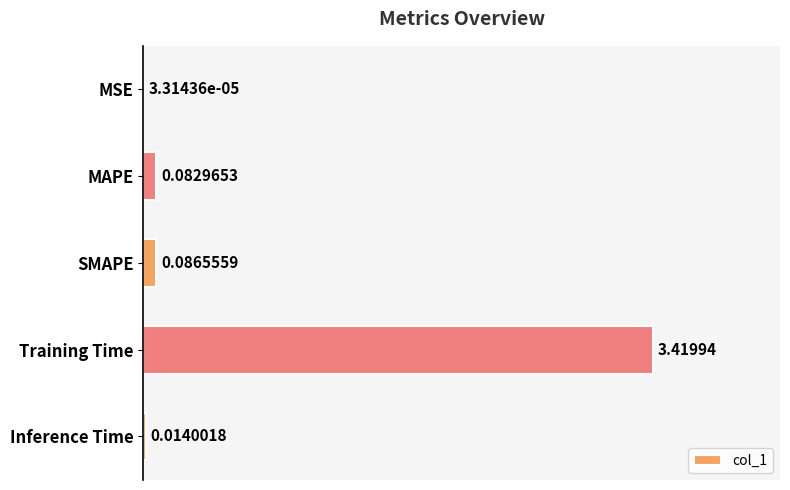

Which label corresponds to the largest value in the chart?

Training Time